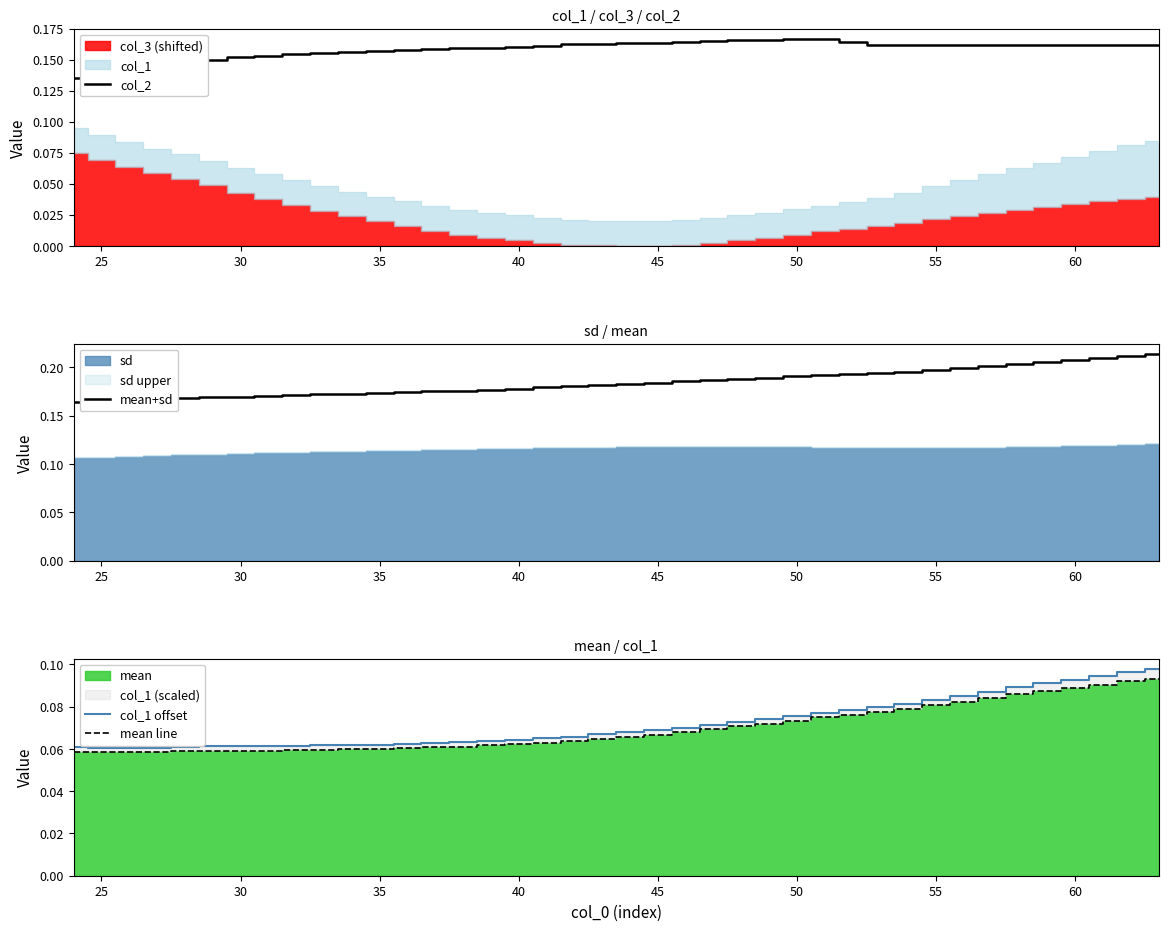

What is the difference between the highest and lowest values at 25?

0.1